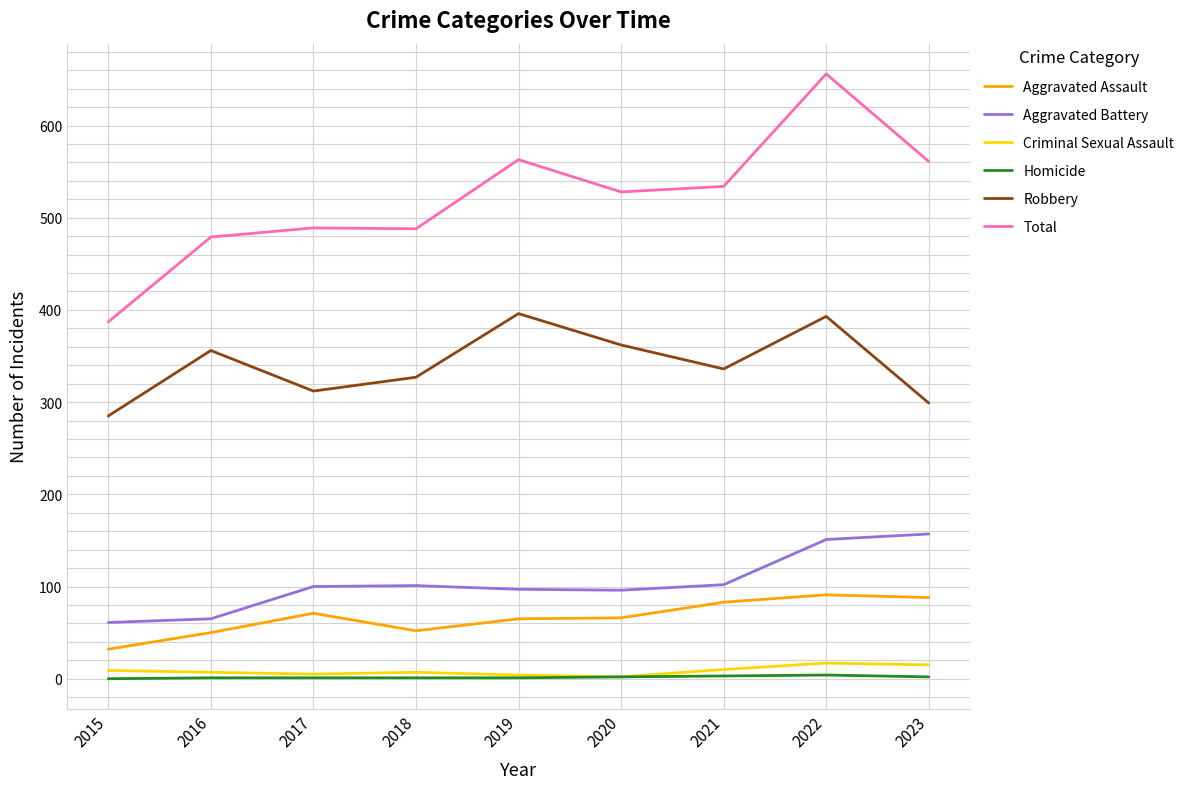

Which series has the largest range (max minus min)?

Total